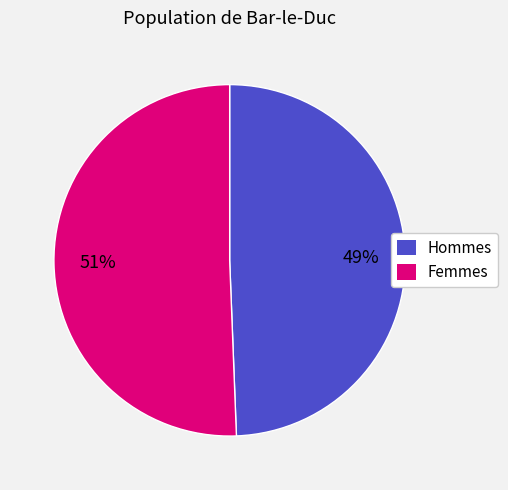

To the nearest percent, what is the average slice percentage?

50%